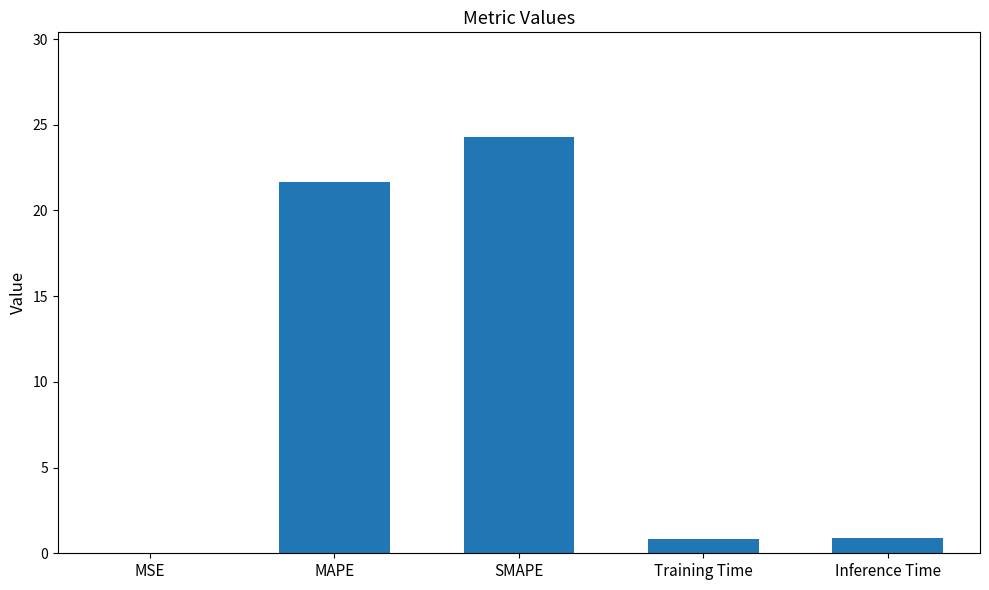

What is the maximum value shown in the chart?

24.3